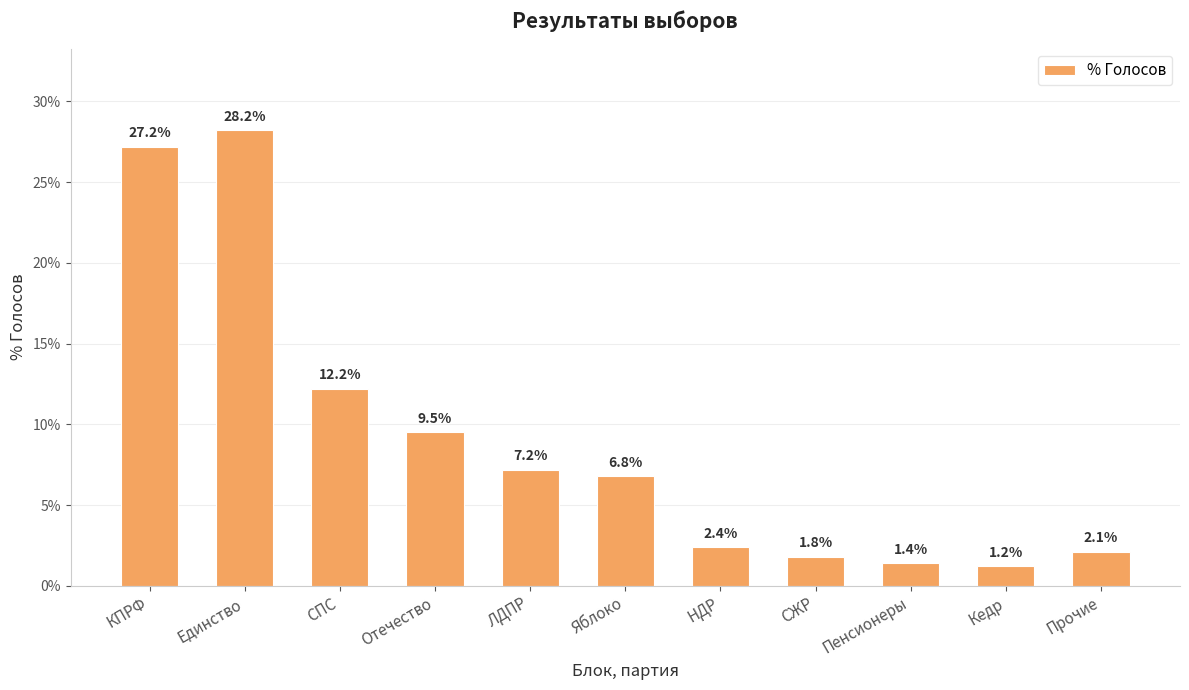

How many categories are shown in the chart?

11